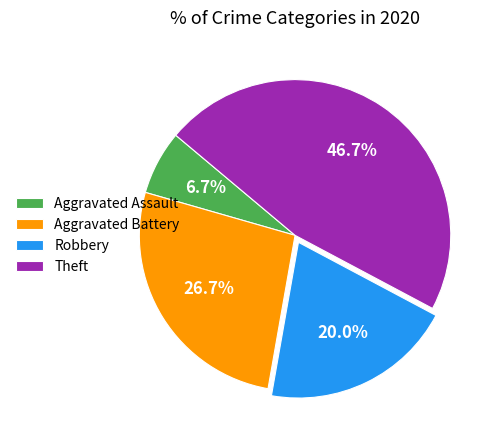

Count the number of slices in the pie.

4